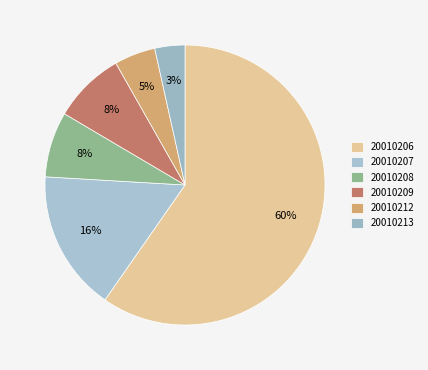

Which slice is the smallest?

20010213